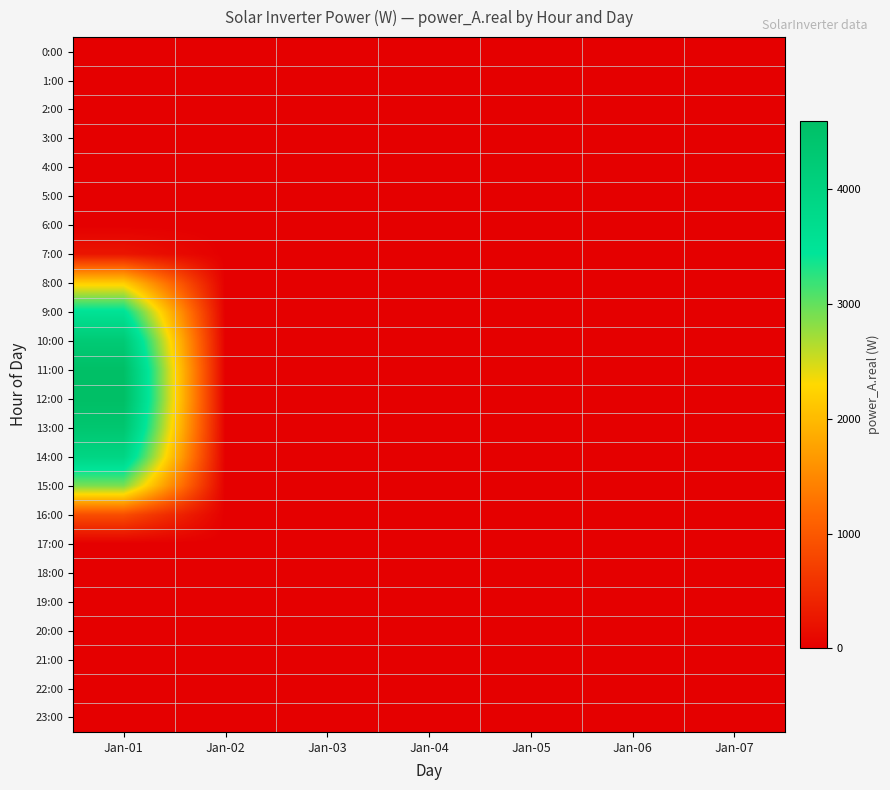

List the series in order of their peak value, lowest first.

0:00, 1:00, 2:00, 3:00, 4:00, 5:00, 6:00, 17:00, 18:00, 19:00, 20:00, 21:00, 22:00, 23:00, 7:00, 16:00, 8:00, 15:00, 9:00, 14:00, 10:00, 13:00, 11:00, 12:00